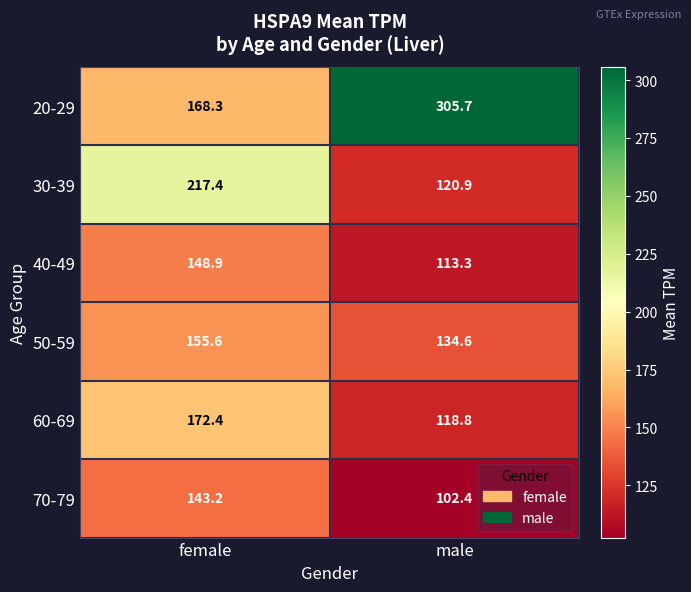

What is the total value across all series at female?

1005.8